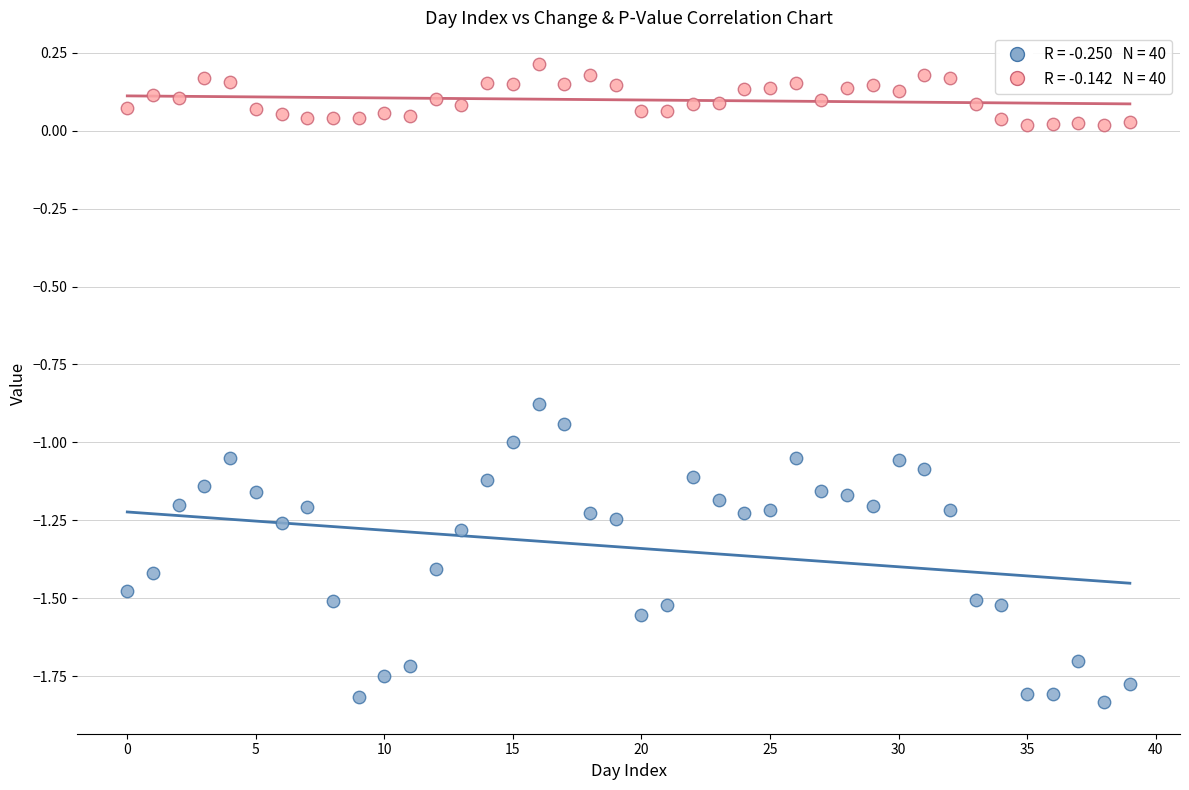

Across all data points, what is the range of Y values (max minus min)?

2.0